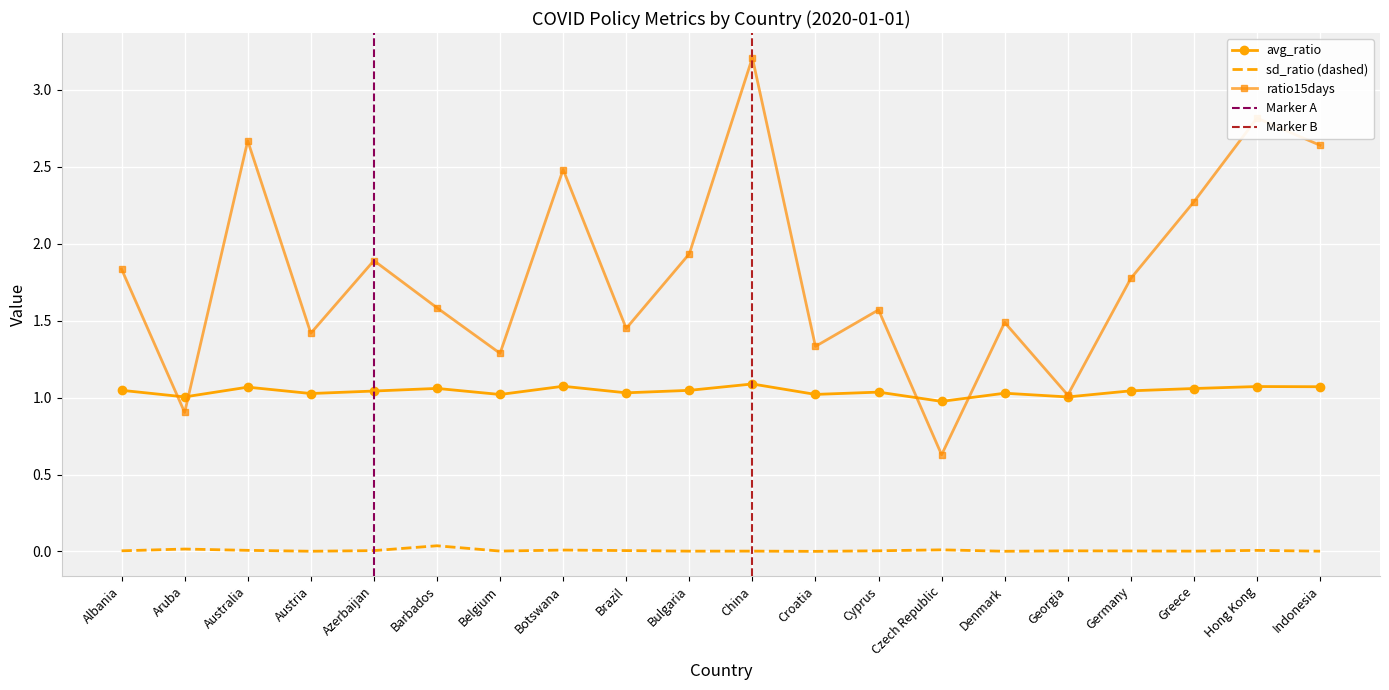

True or false: avg_ratio and sd_ratio cross at least once.

False